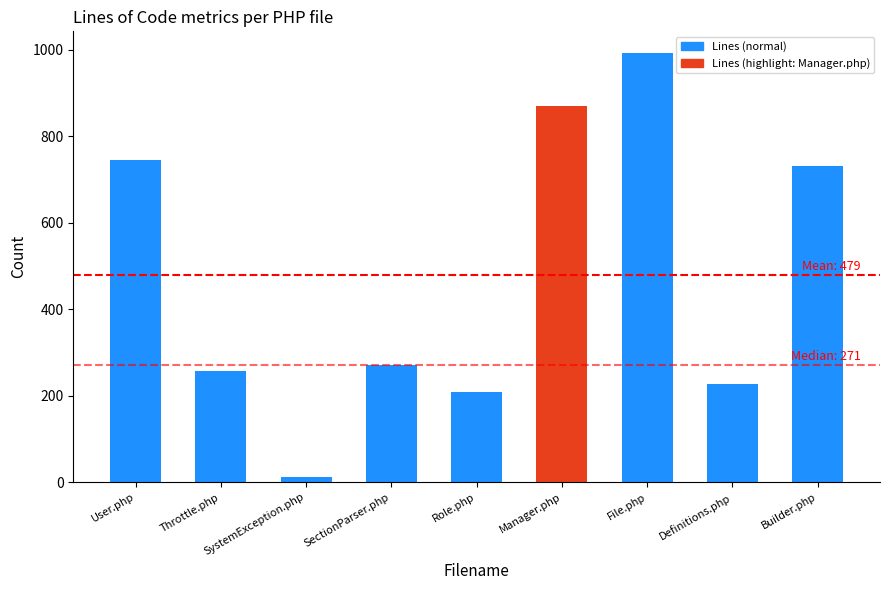

What is the change in value from Throttle.php to SystemException.php?

-245